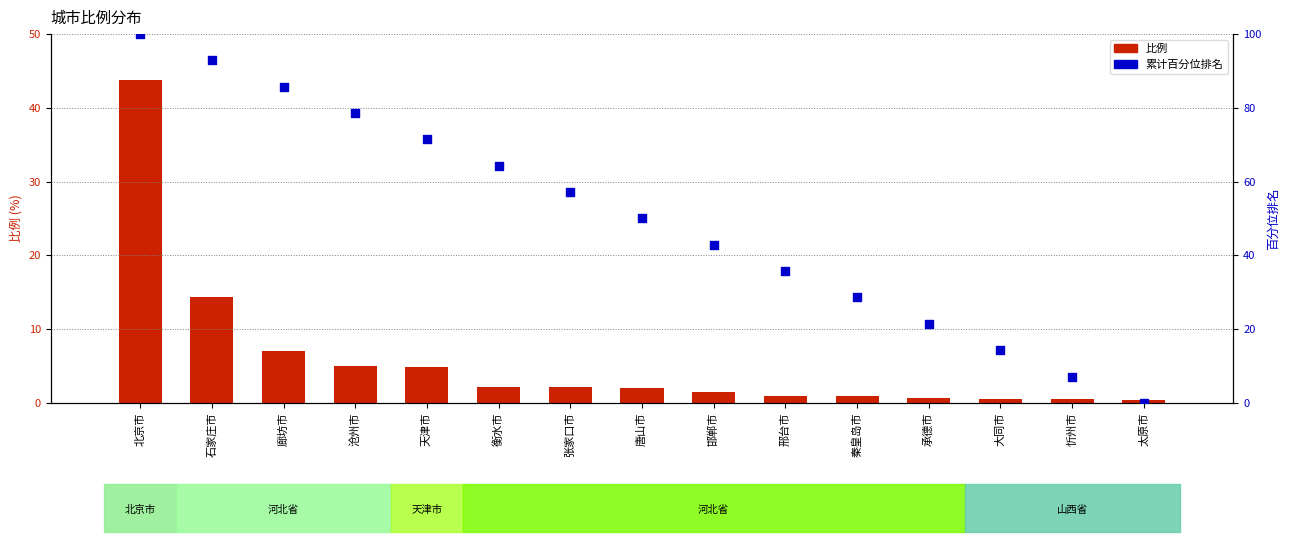

Which series contains the lowest Y value?

累计百分位排名